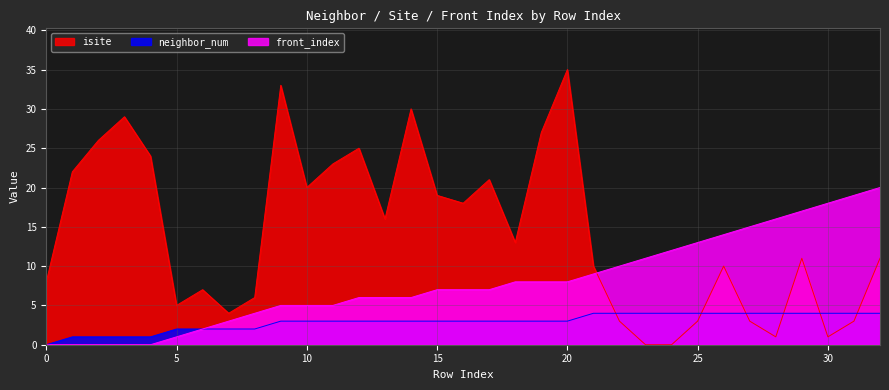

Rank the categories by neighbor_num value from lowest to highest.

0, 1, 2, 3, 4, 5, 6, 7, 8, 9, 10, 11, 12, 13, 14, 15, 16, 17, 18, 19, 20, 21, 22, 23, 24, 25, 26, 27, 28, 29, 30, 31, 32